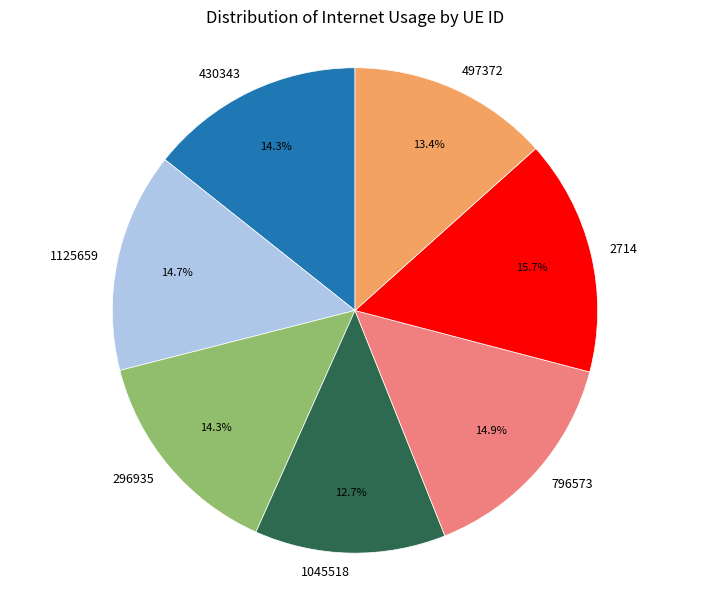

To the nearest percent, what is the combined percentage of 1045518 and 497372?

26%